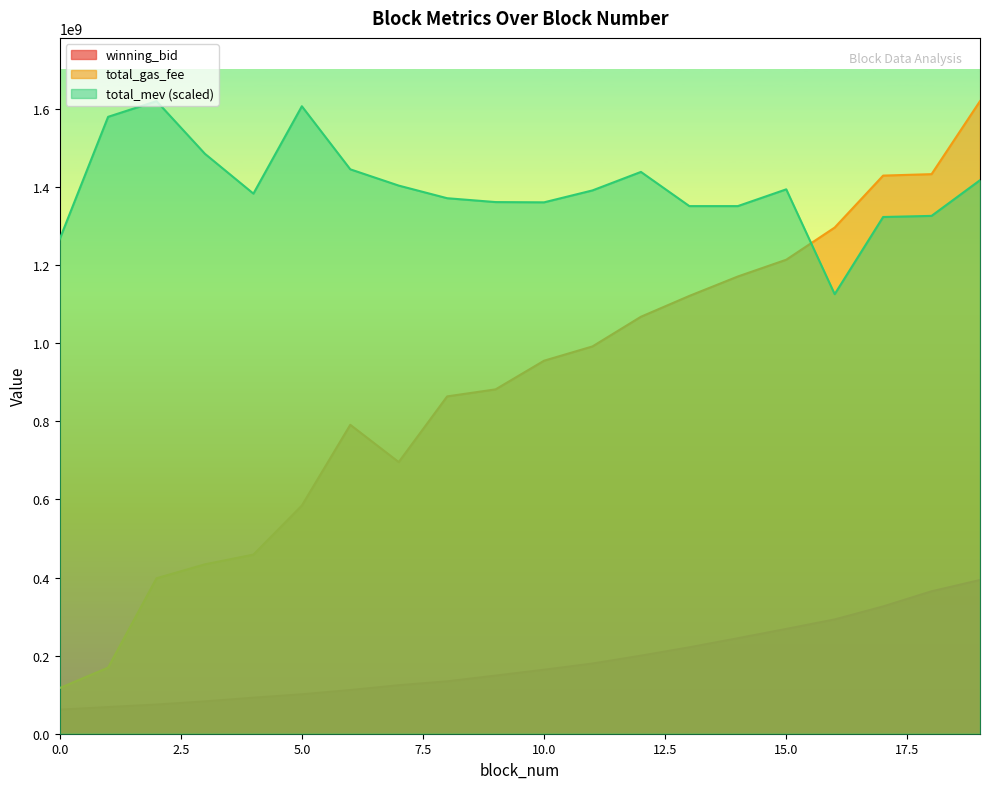

What is the sum of the total_mev values at 15 and 8?

2766233632.3